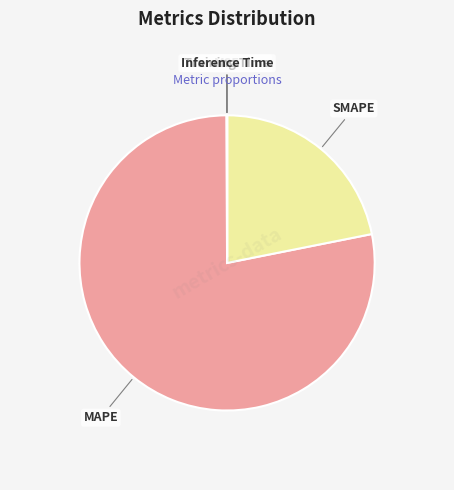

Which slice is the largest?

MAPE